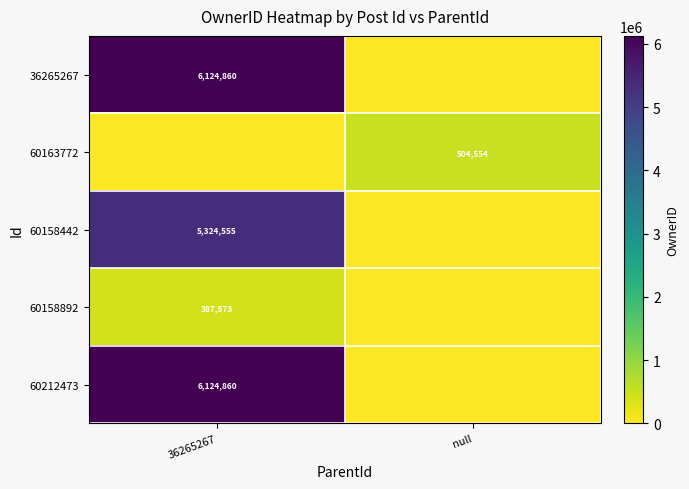

The value of 36265267 at 36265267 is 10035159. True or false?

False